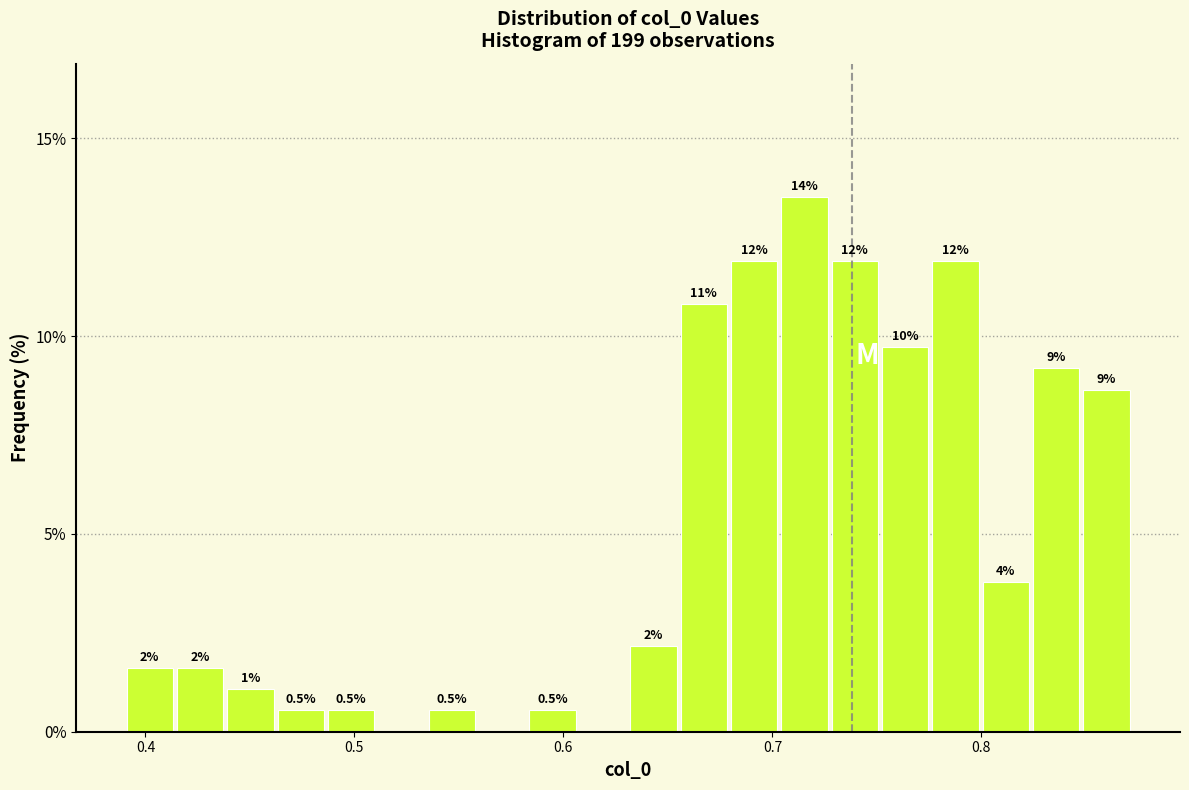

Read against the x-axis, roughly where is the centre of the tallest bar?

0.72